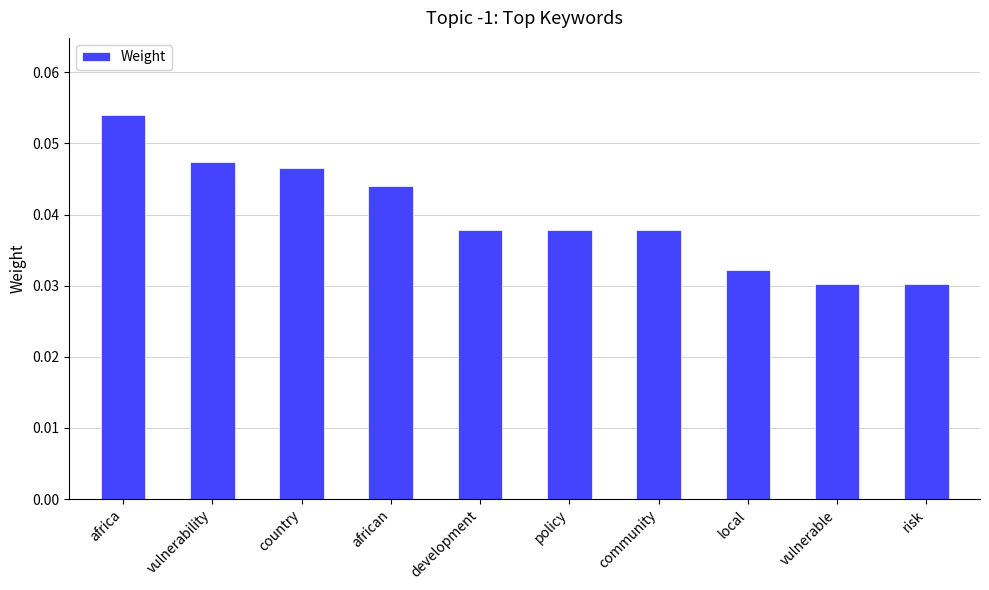

The value at country is 0.1. True or false?

False